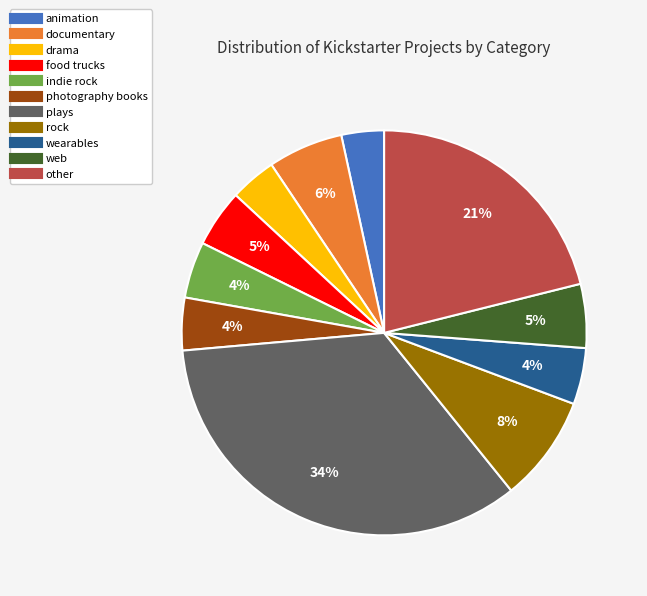

Is the sum of photography books and wearables greater than half?

No